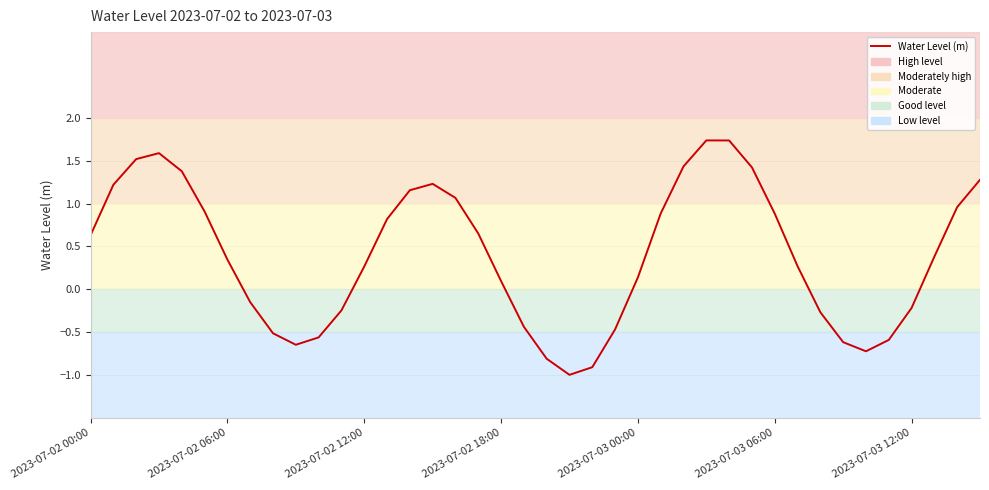

What is the minimum value shown in the chart?

-1.0